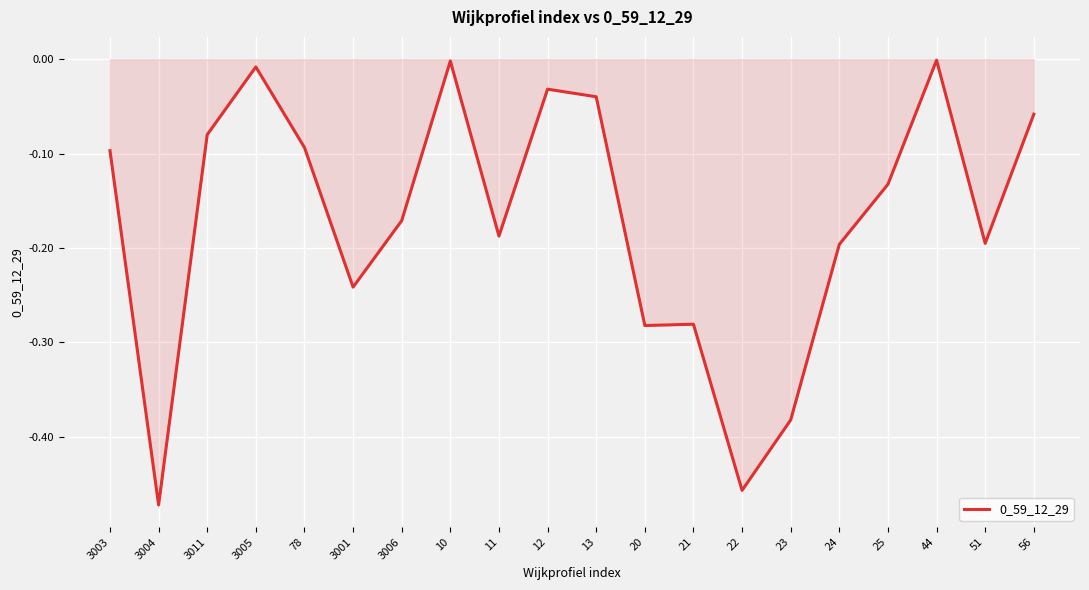

Which category has the lowest value across all series?

3004